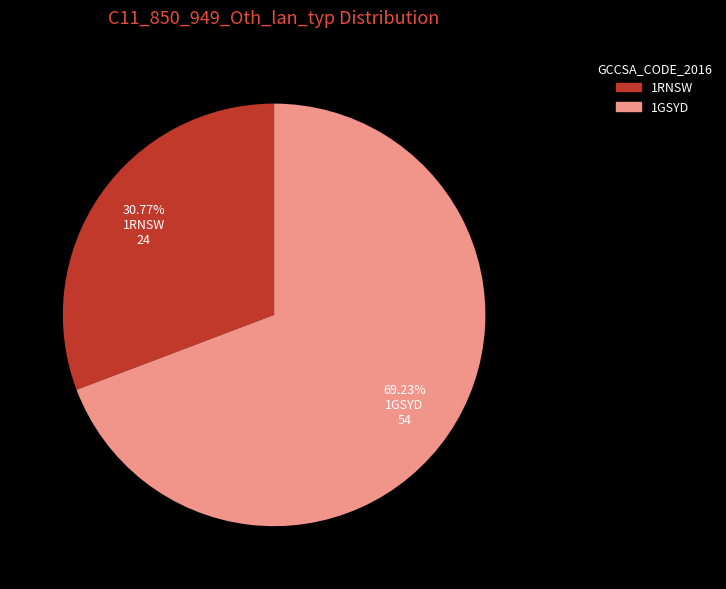

Which category has the smallest portion of the pie?

1RNSW